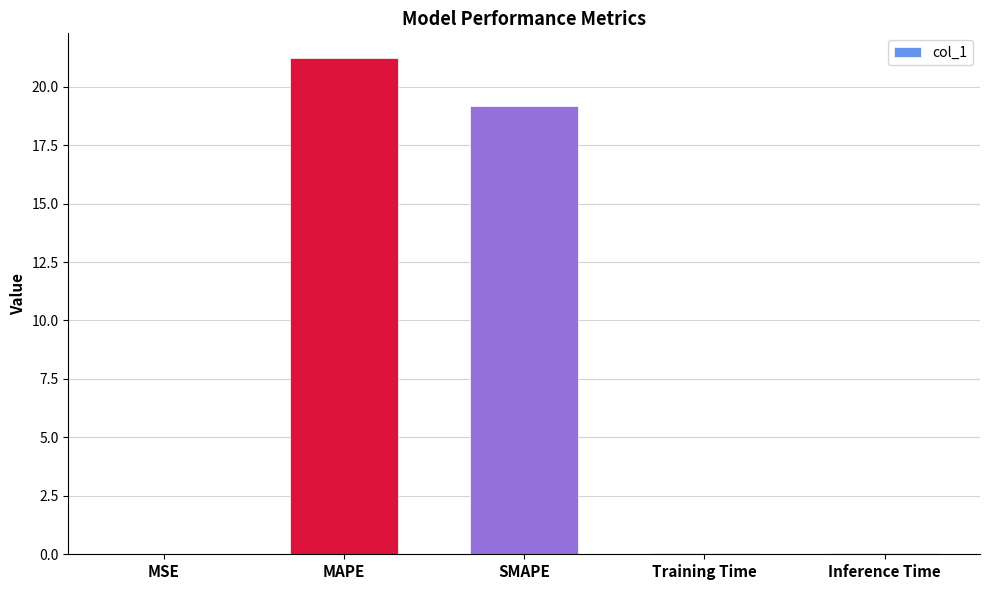

Between MSE and MAPE, which is larger?

MAPE